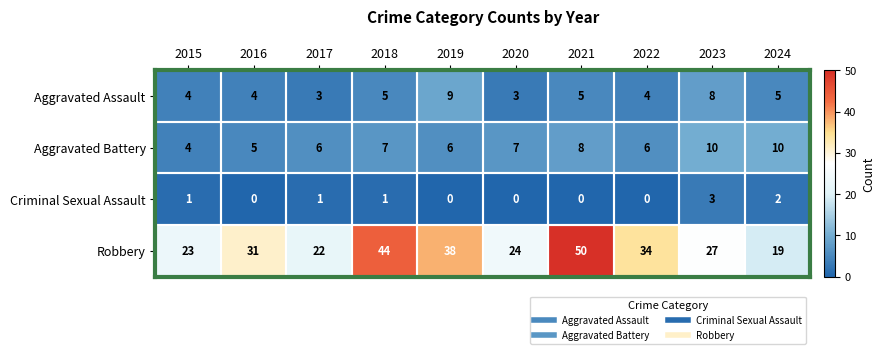

True or false: Criminal Sexual Assault has a value of 0 at 2020.

True